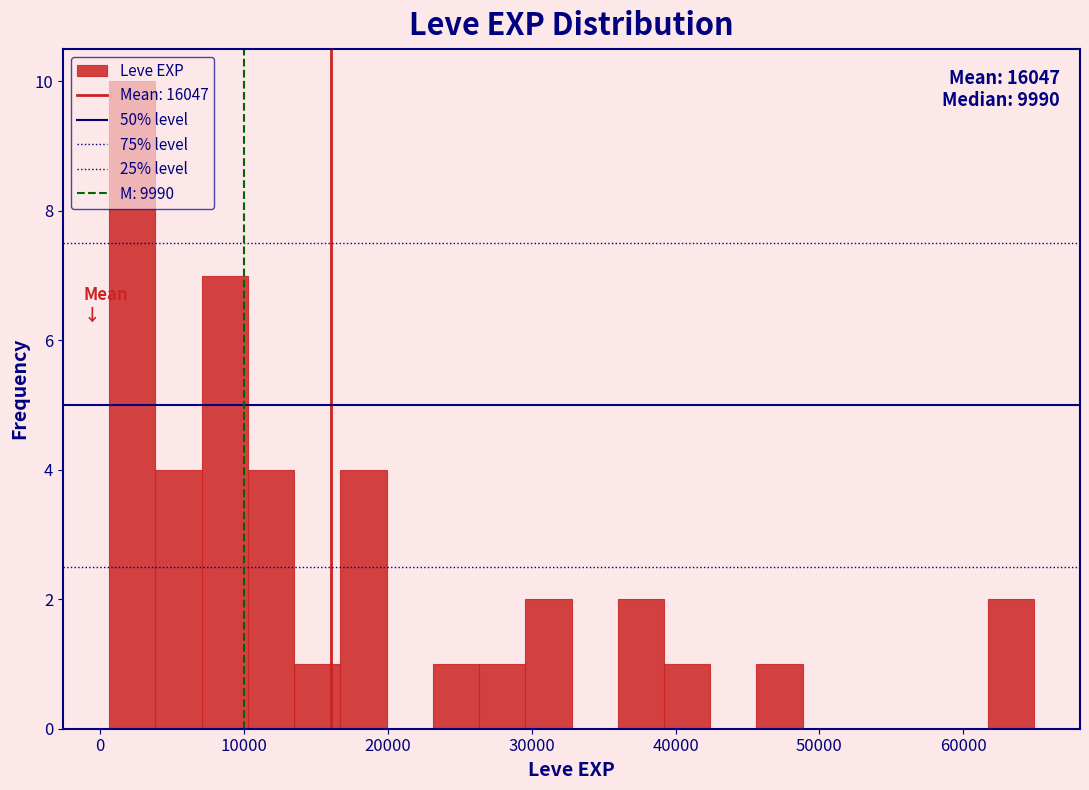

Around what value on the x-axis is the tallest bar? Give the approximate position of its centre, as read against the axis.

2000